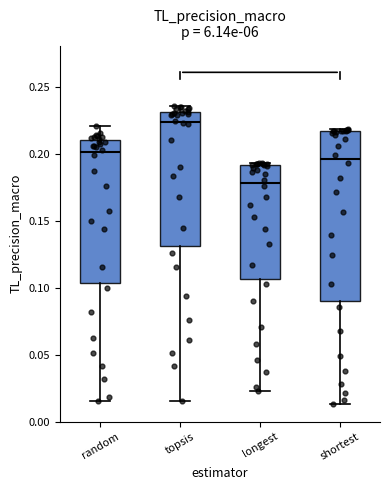

Comparing the boxes themselves (not the whiskers), which one is the tallest?

shortest